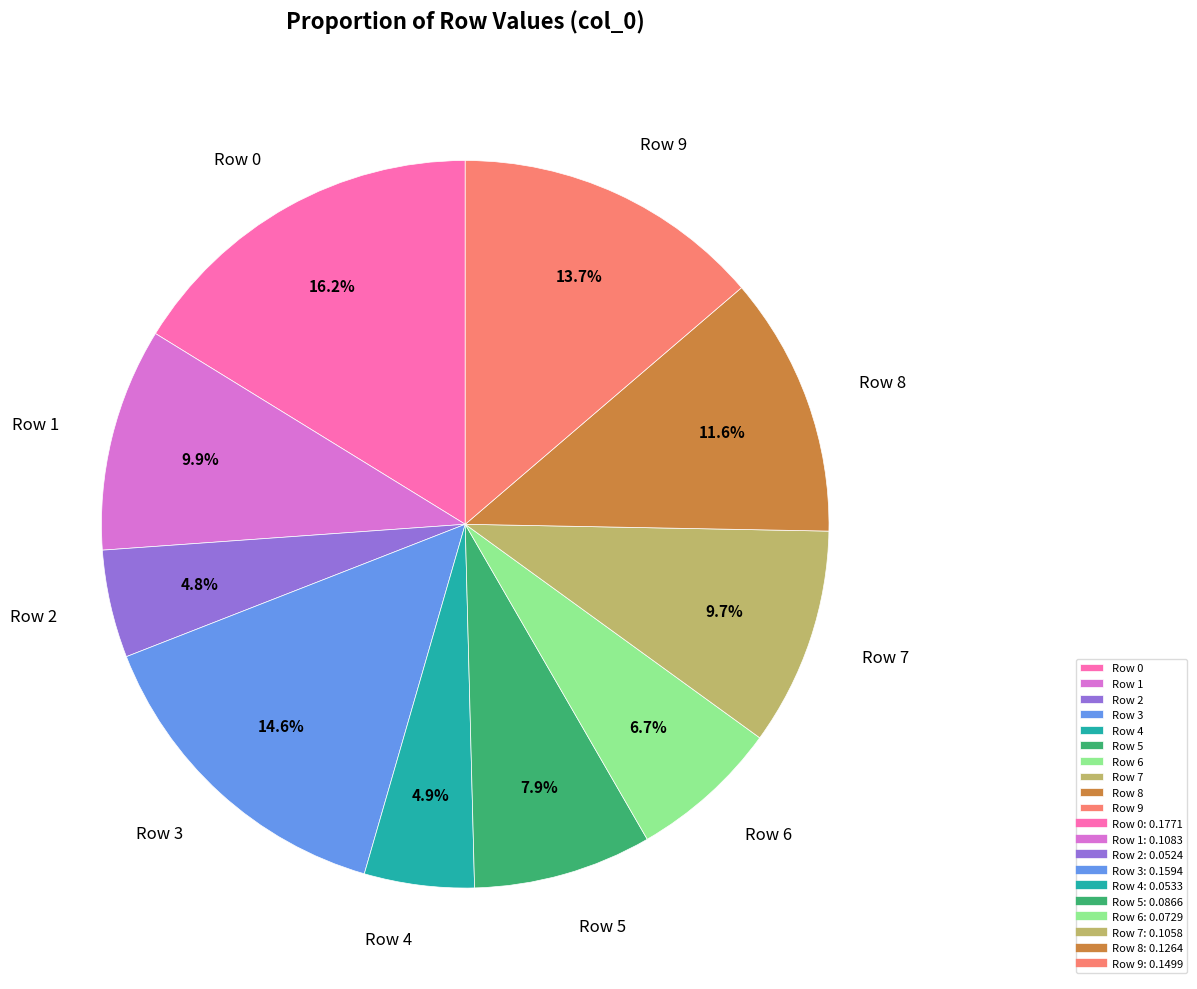

To the nearest percent, what portion does Row 5 represent?

8%